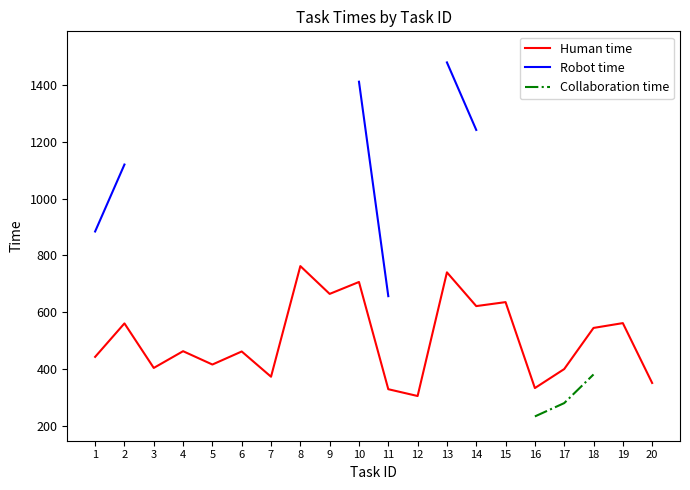

True or false: Collaboration time and Robot time intersect in this chart.

False